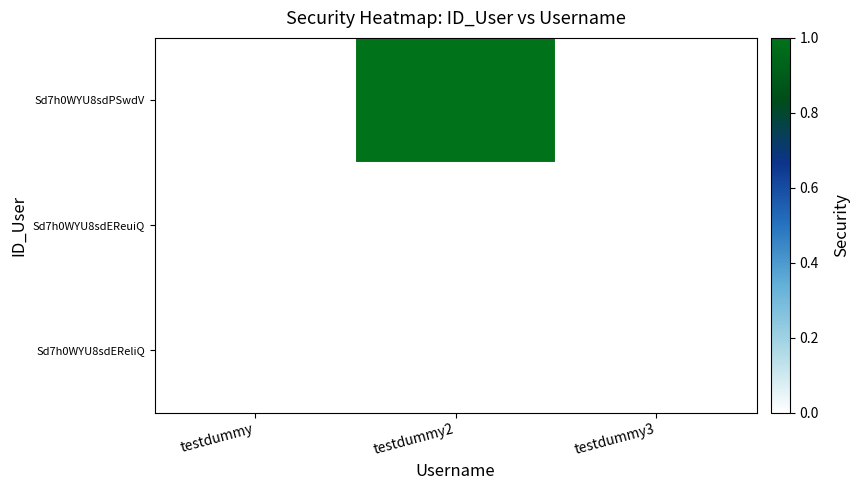

At which label does Sd7h0WYU8sdEReliQ reach its minimum?

testdummy